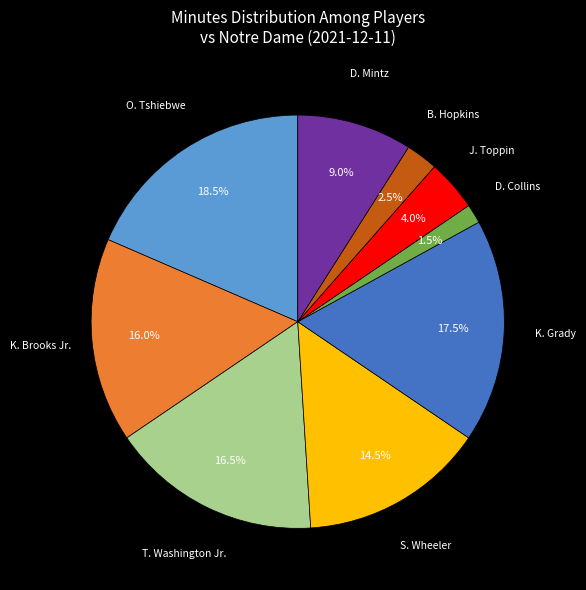

Is there any slice that represents more than half of the pie?

No